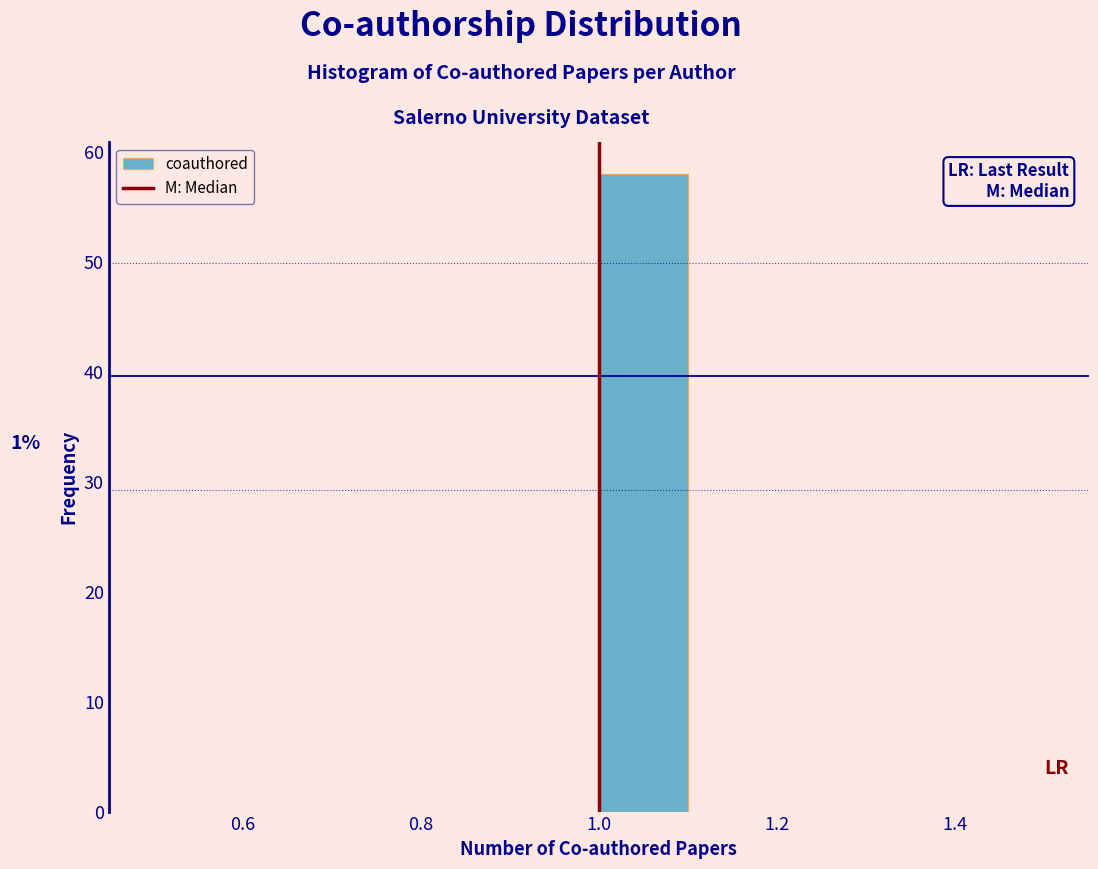

Over which range of the x-axis is the bar tallest?

1.0 to 1.1